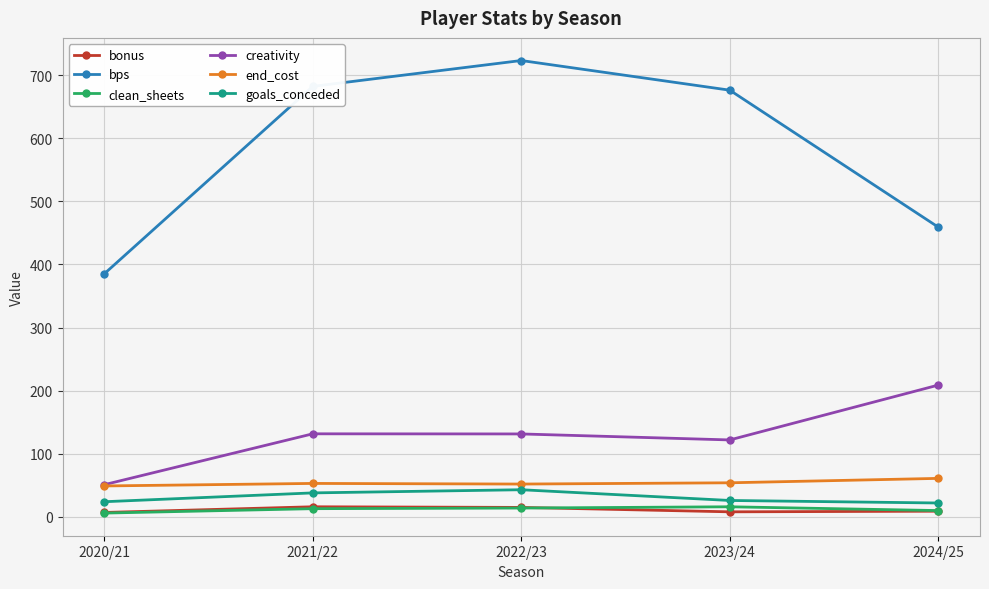

What are all the series names shown in the legend?

bonus, bps, clean_sheets, creativity, end_cost, goals_conceded